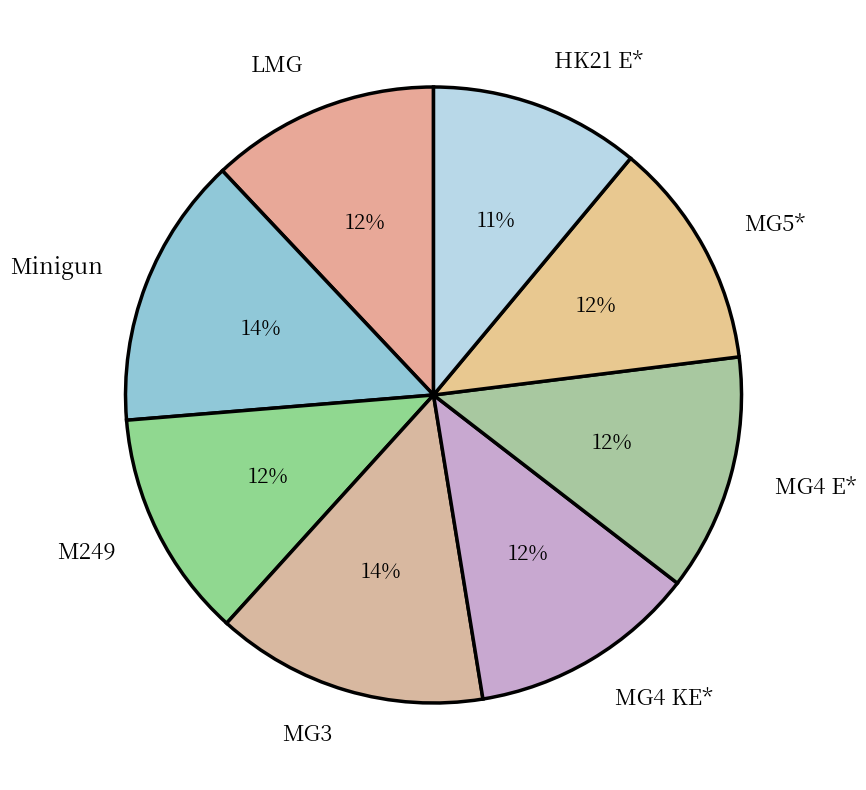

Is it true that MG3 is 2% of the pie?

False